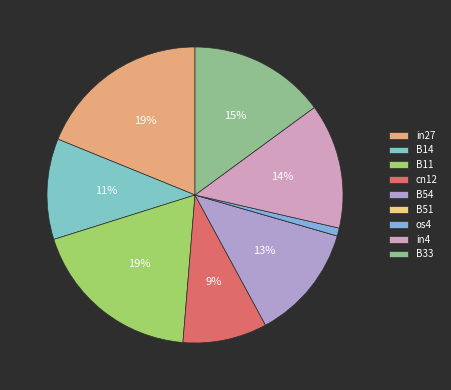

Which slice is the largest?

in27